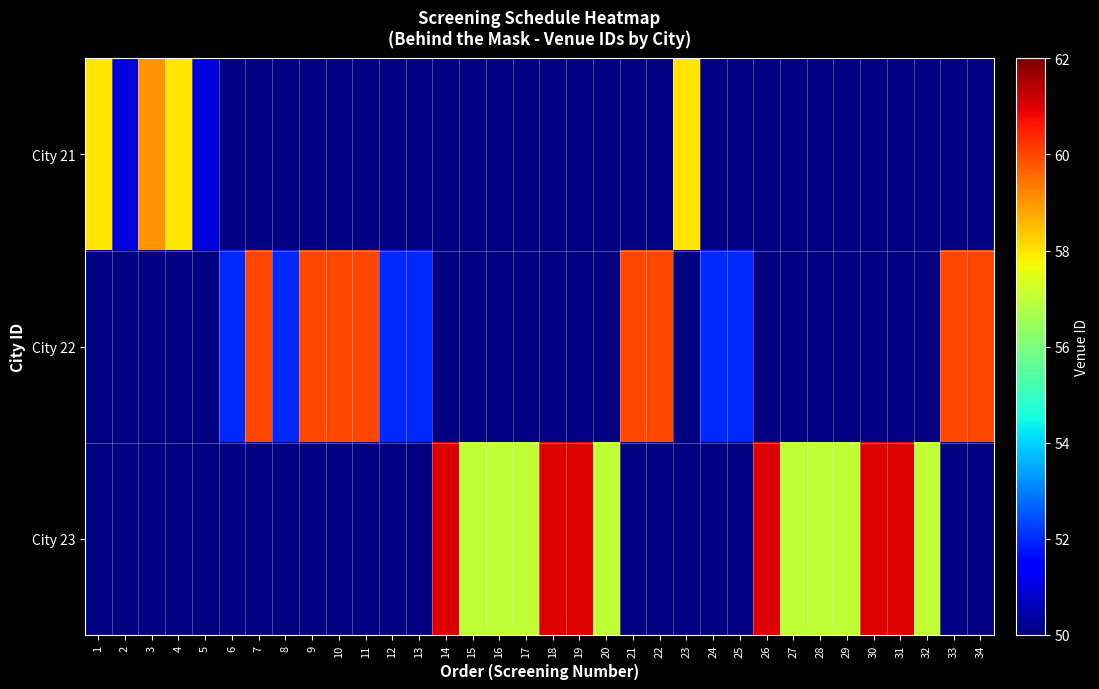

Is the value of City 23 at 18 greater than the value of City 22 at 11?

Yes